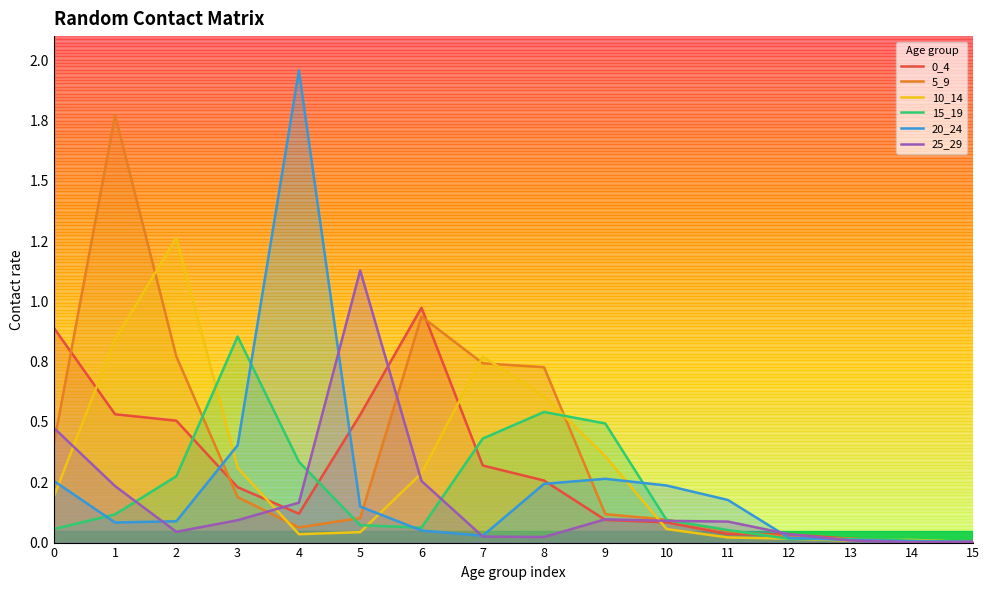

Does the chart display data point markers on the line(s)?

No